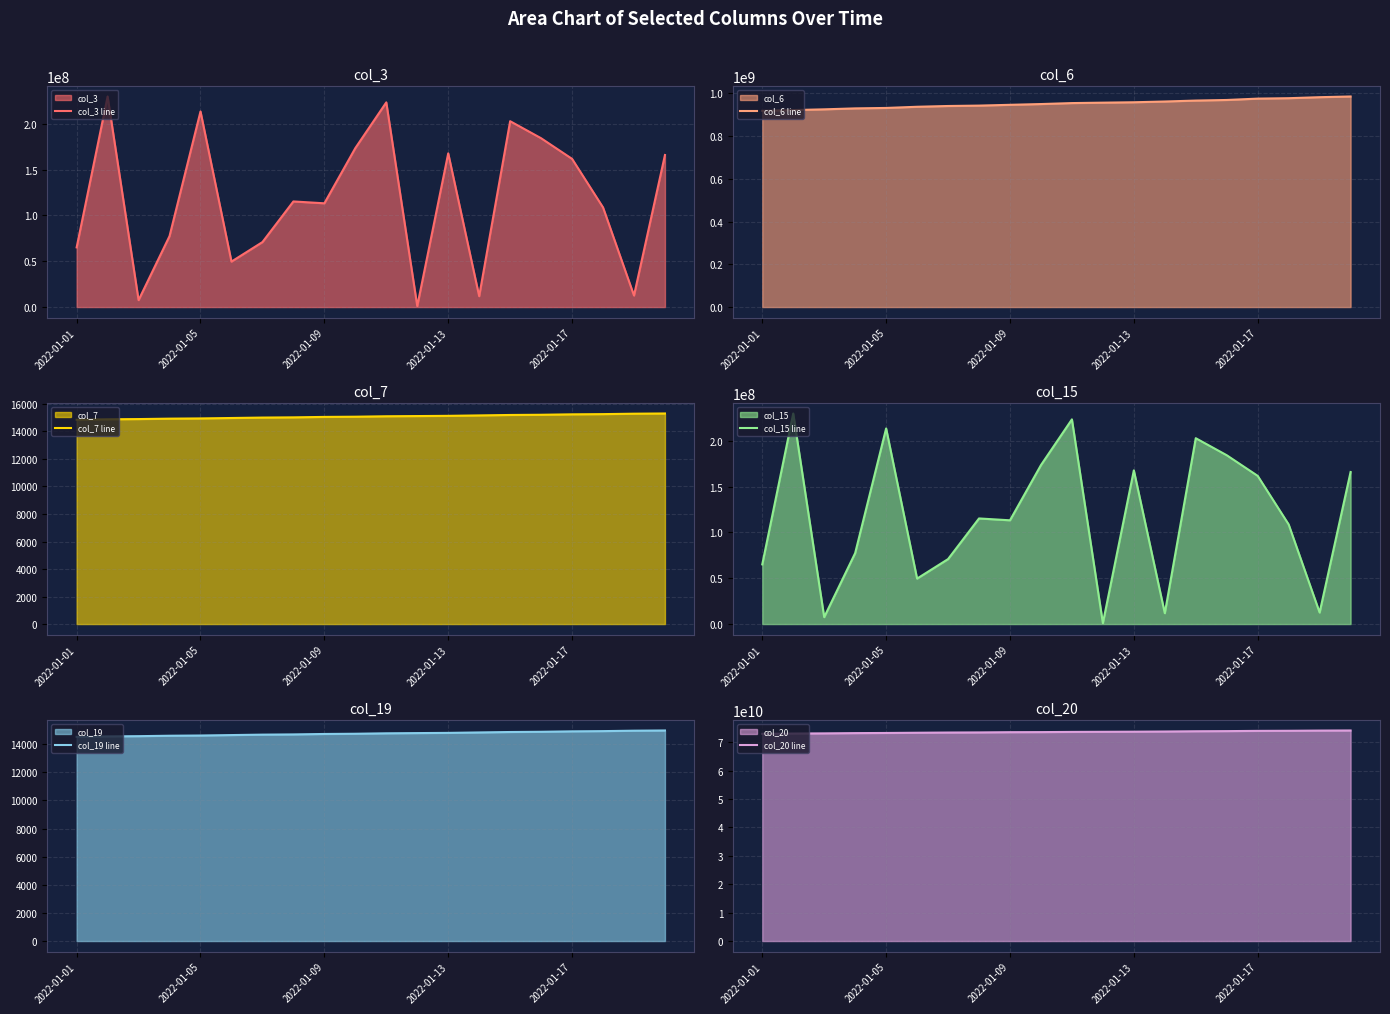

True or false: col_19 line has more than 2 interior local peaks.

False